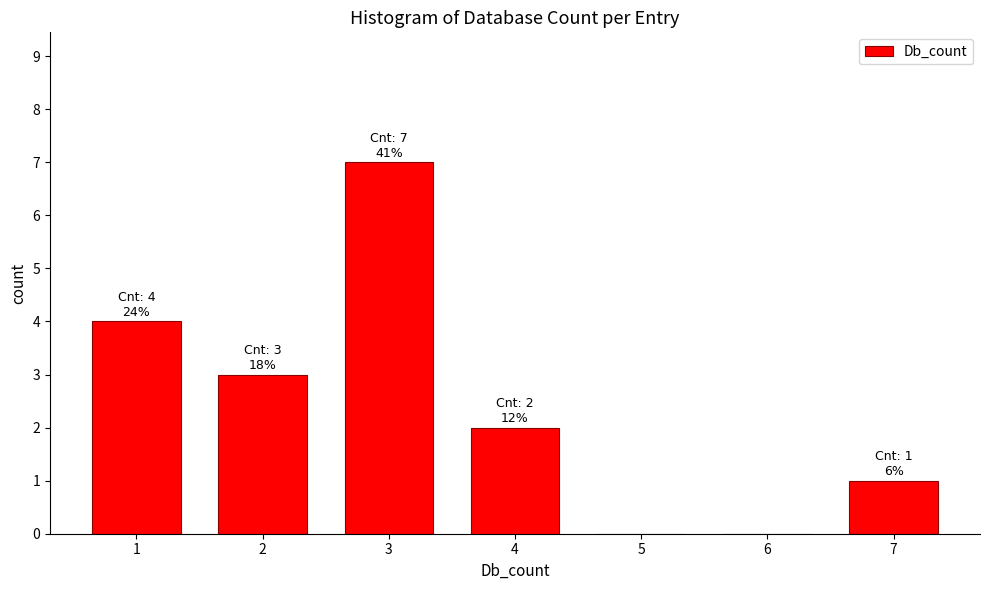

Reading left to right, extract all data points from this chart.

1=4	2=3	3=7	4=2	5=0	6=0	7=1